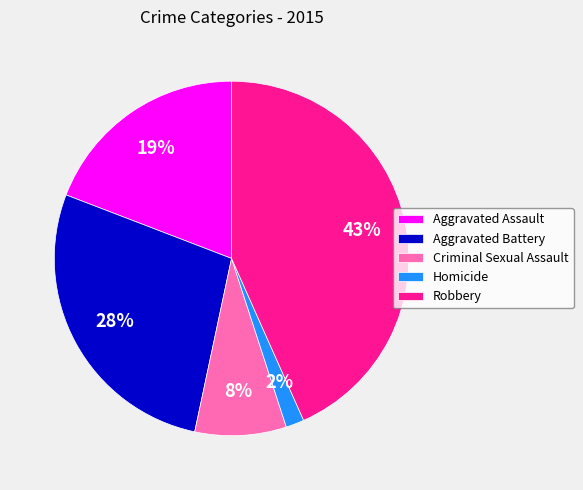

Combined, do Robbery and Aggravated Assault account for over 50%?

Yes